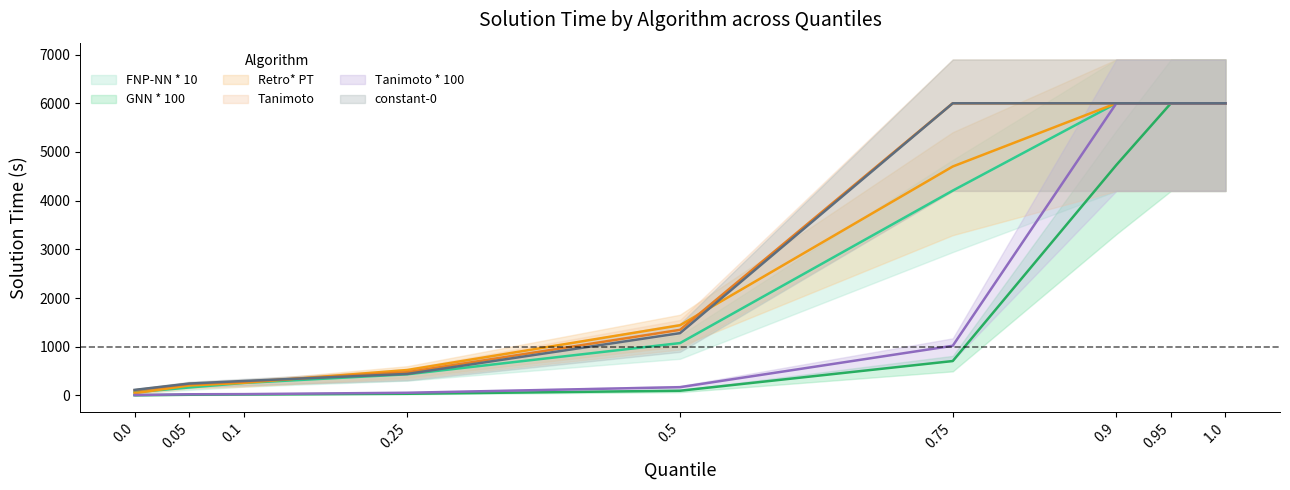

At which label does Tanimoto reach its peak?

0.75